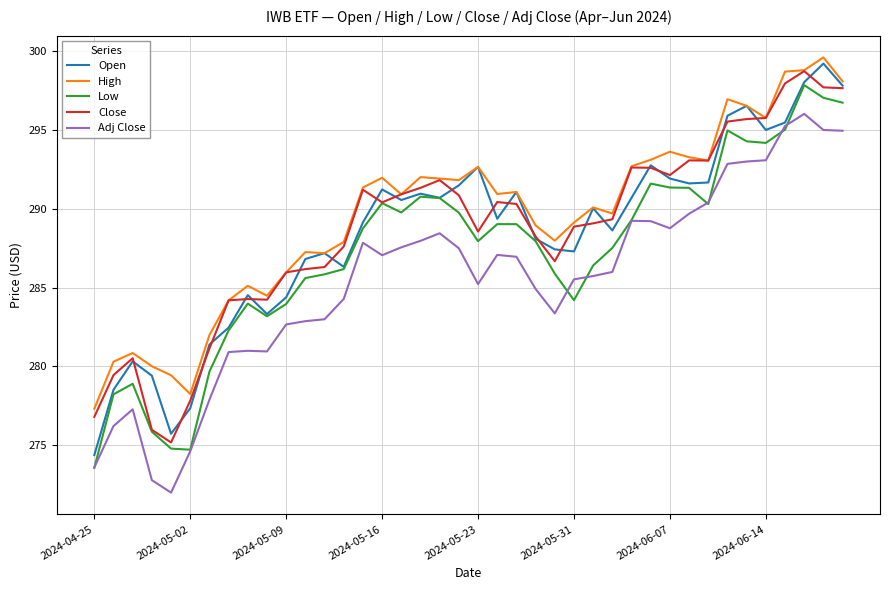

What is the greatest value displayed?

299.6